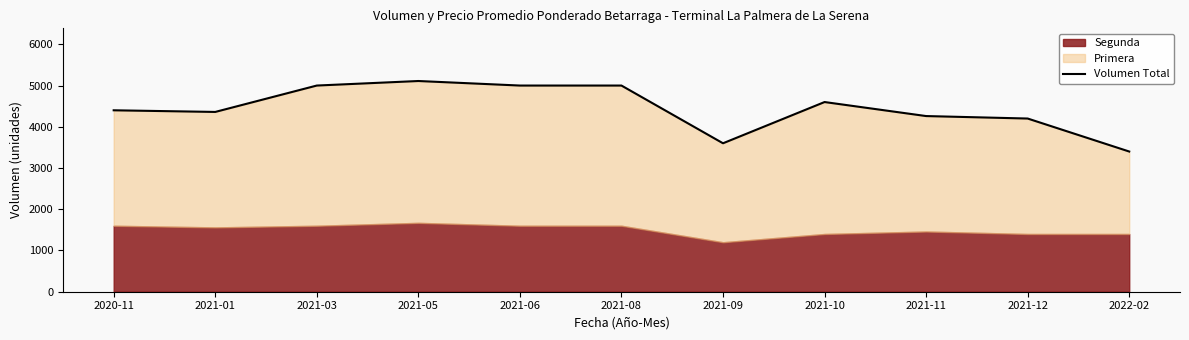

How many interior local peaks (higher than both neighbors) does the data have?

2